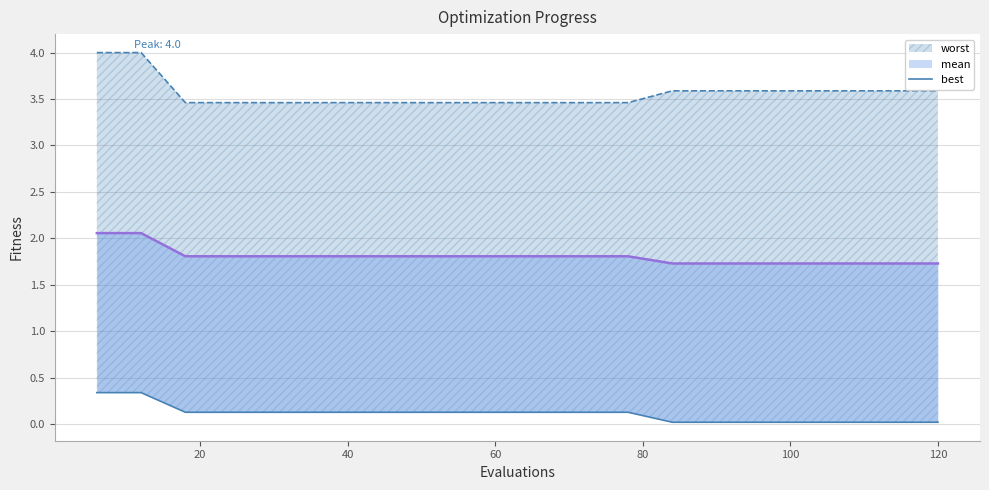

Count the number of categories in the chart.

20